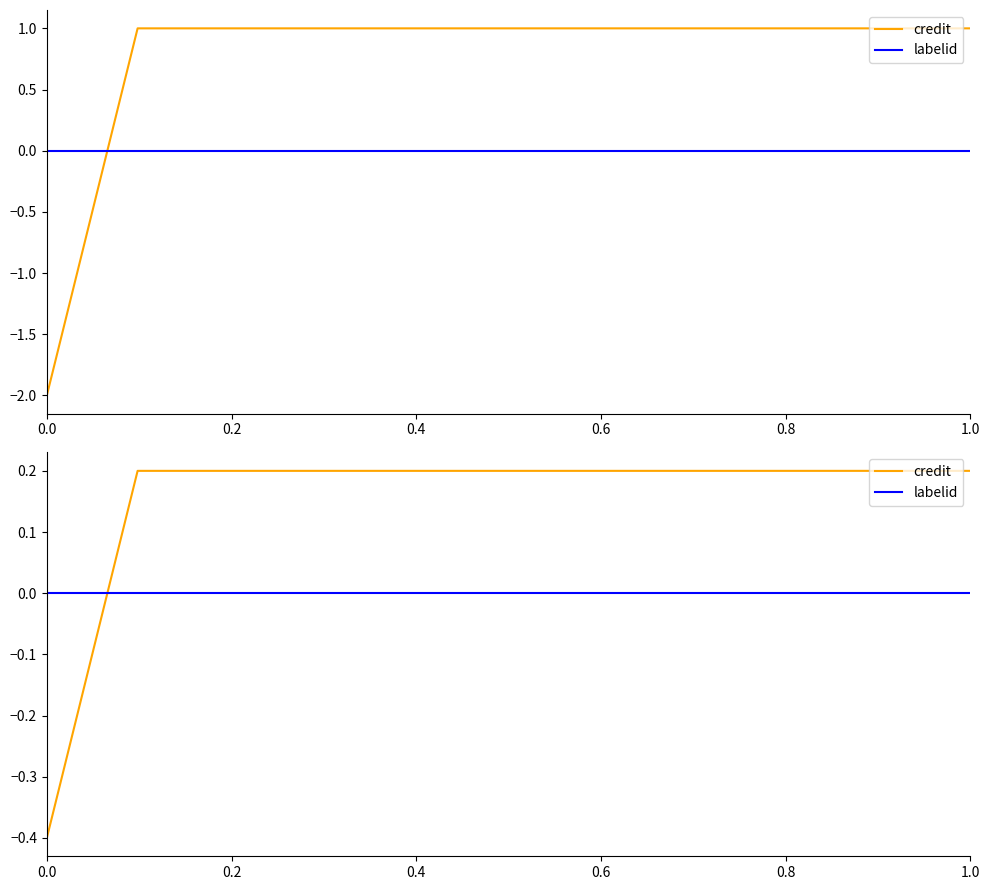

What is the value of the credit point at the 1st from the left?

-0.4